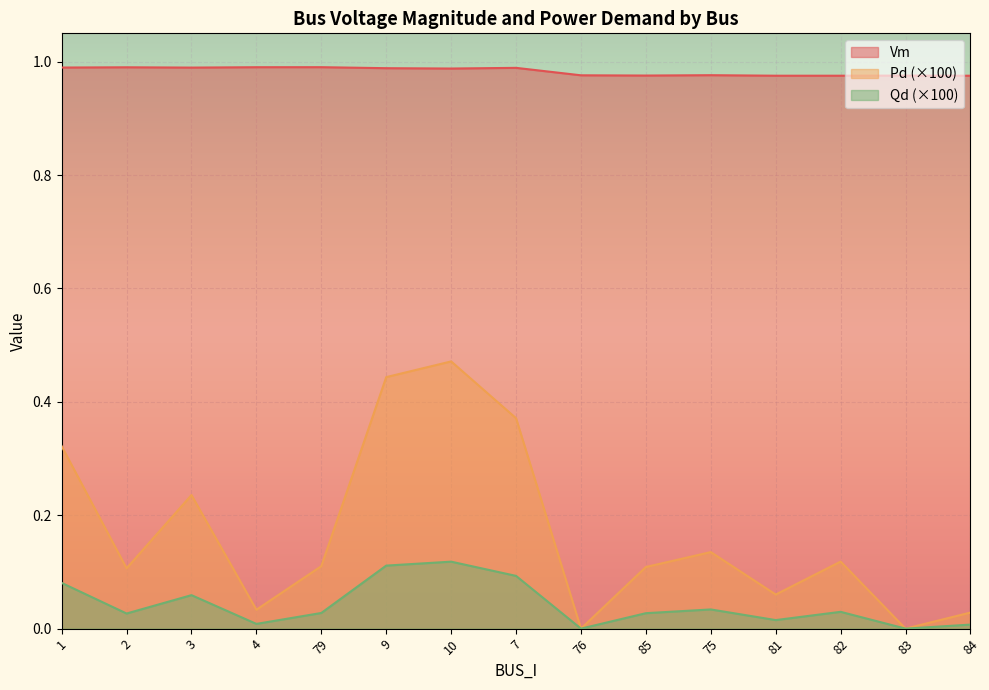

The Vm series shows 1.0 at 82. True or false?

True